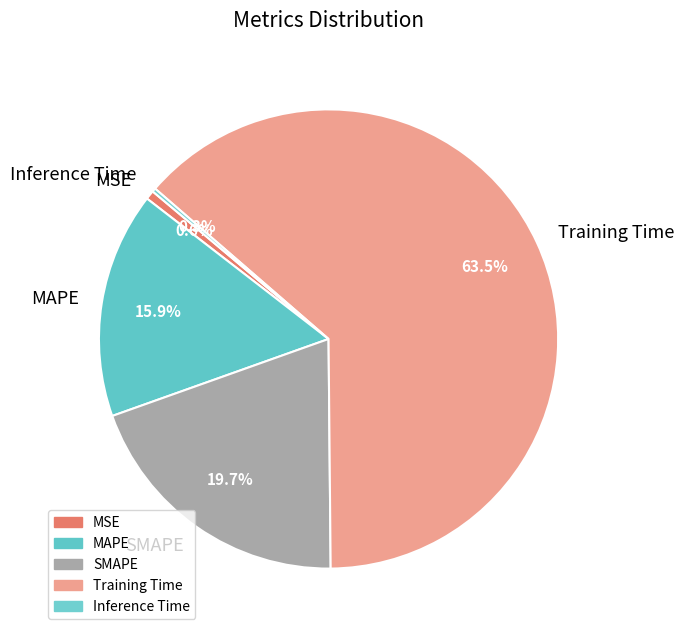

Is there a majority slice in this chart?

Yes